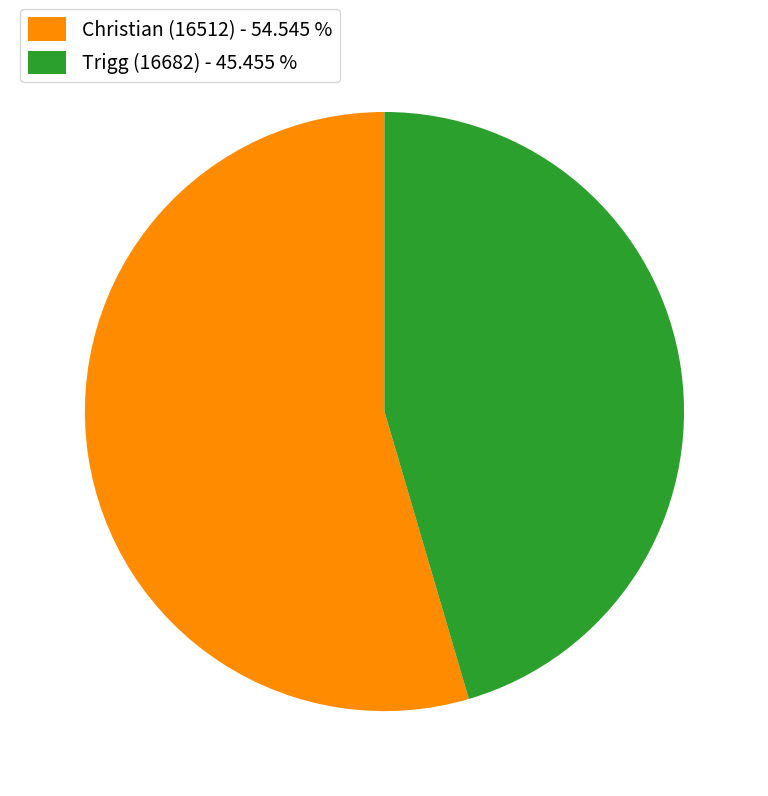

What is the ratio of the value at Christian (16512) to the value at Trigg (16682)?

1.2